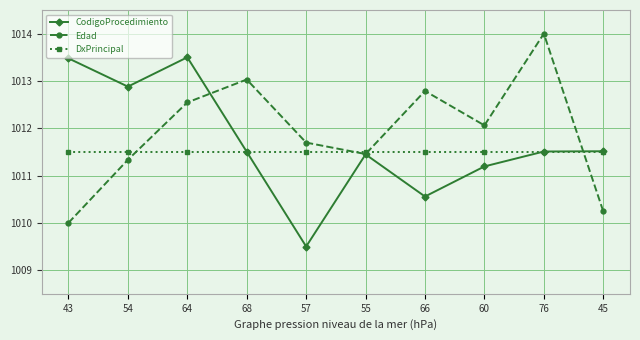

How many lines are shown in the chart?

3